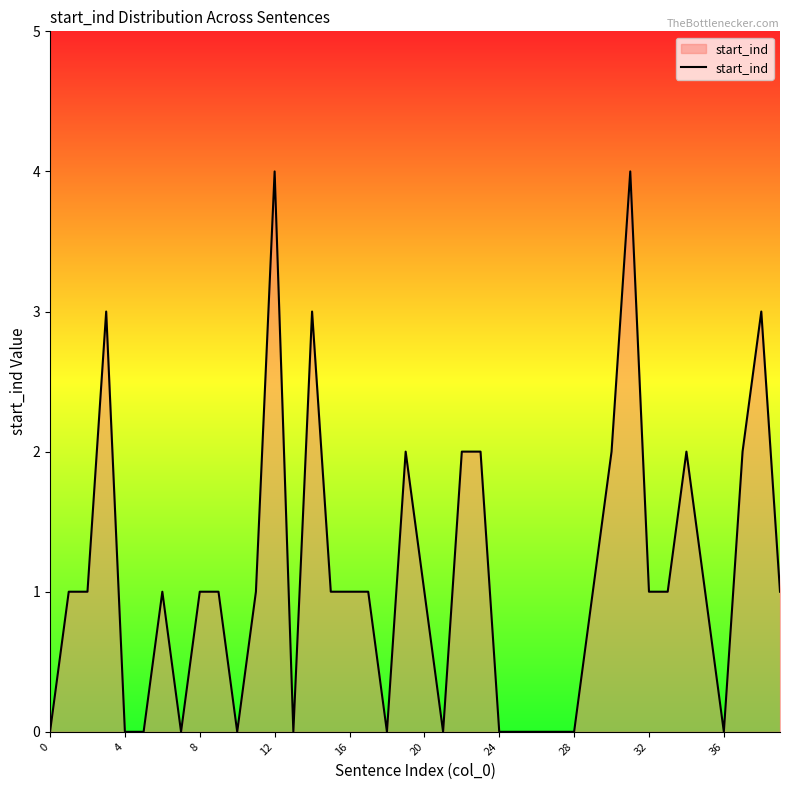

What is the difference between the maximum and minimum values?

4